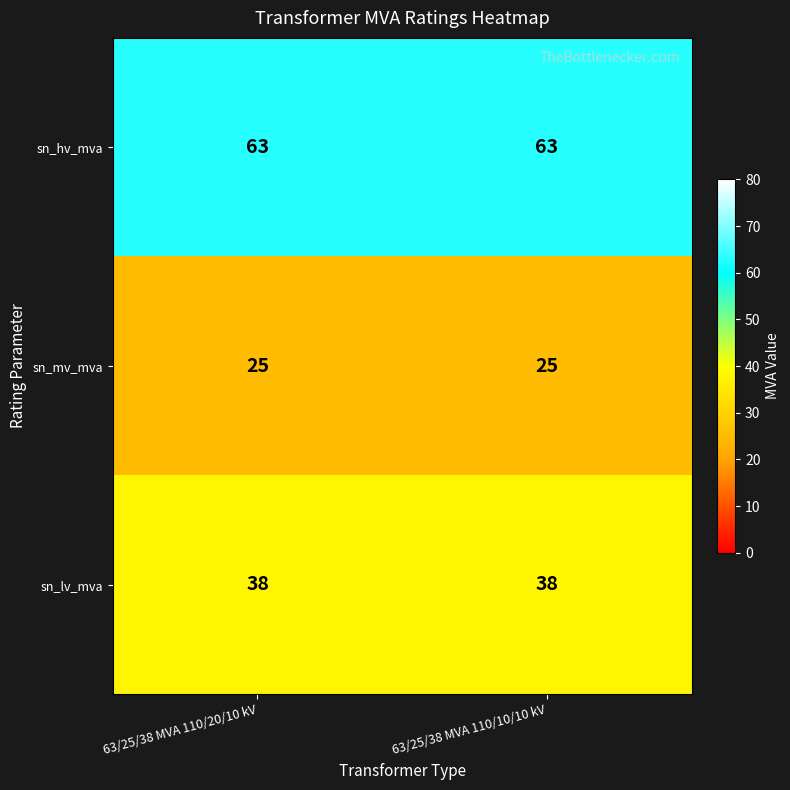

What is the sum of the sn_hv_mva values at 63/25/38 MVA 110/20/10 kV and 63/25/38 MVA 110/10/10 kV?

126